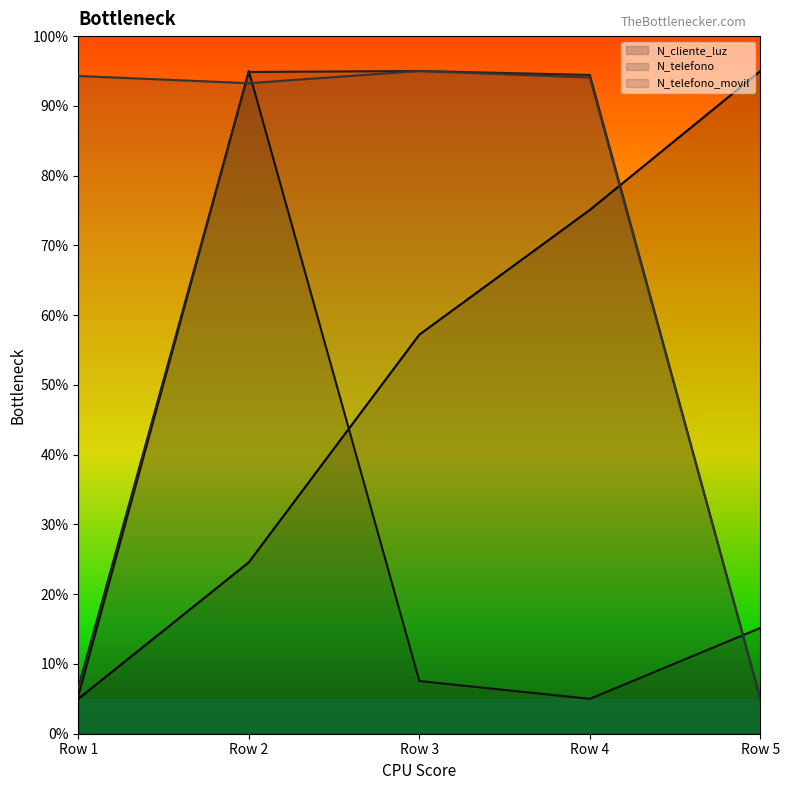

True or false: N_telefono has a value of 5.0 at Row 5.

True